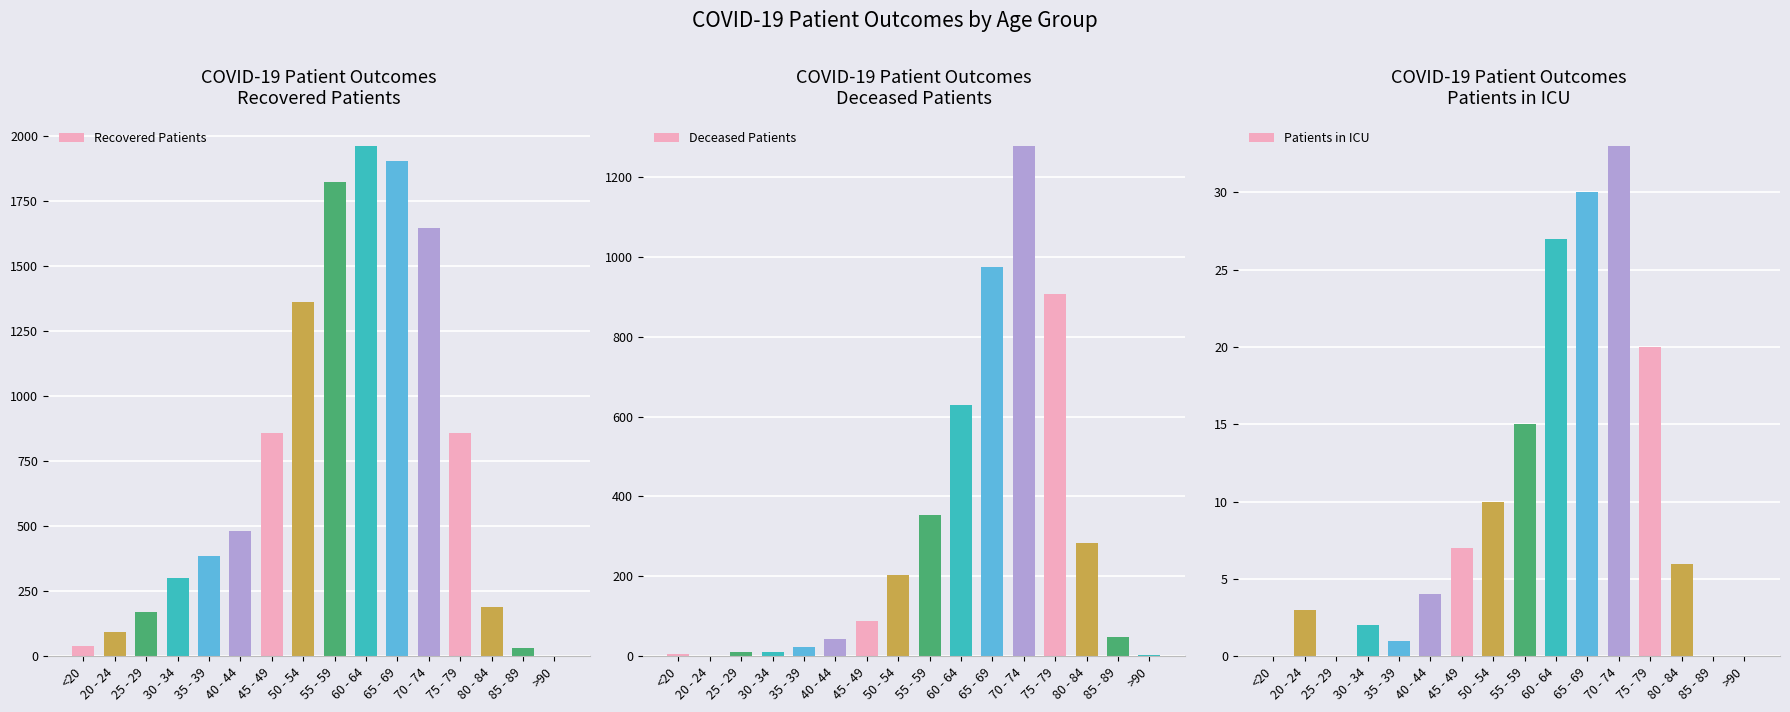

At which category is the sum across all series the highest?

70 - 74